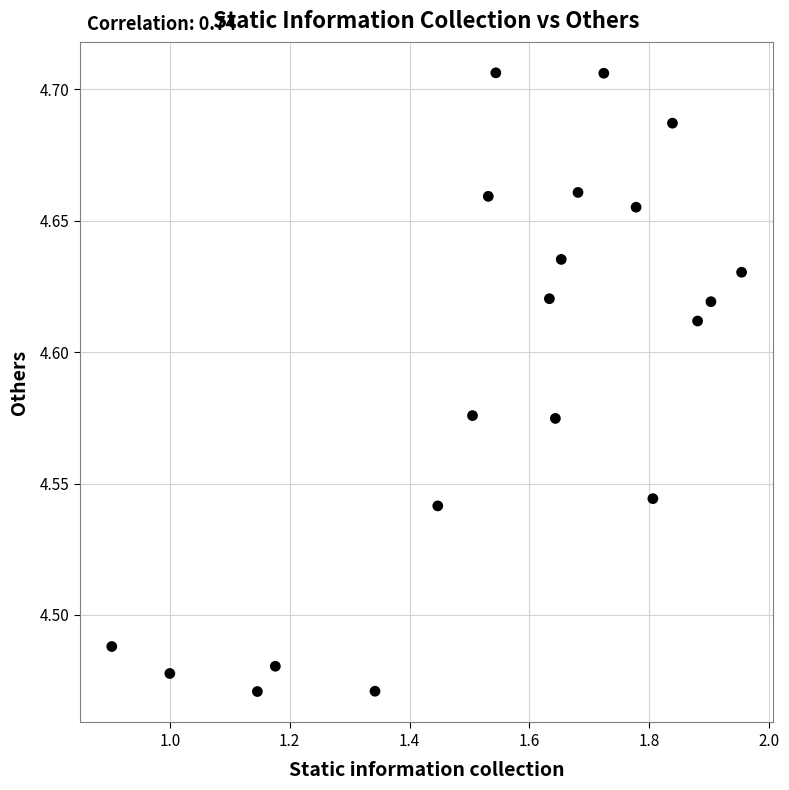

What is the range of X values (max minus min)?

1.1